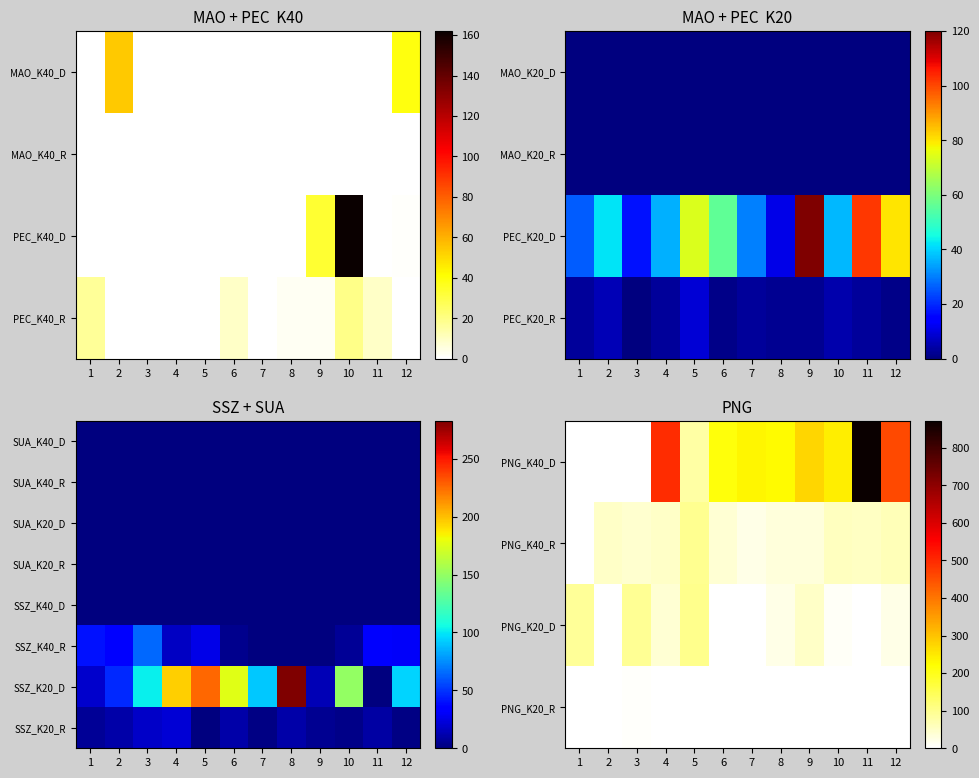

The PNG_K40_R series shows 53 at 11. True or false?

True